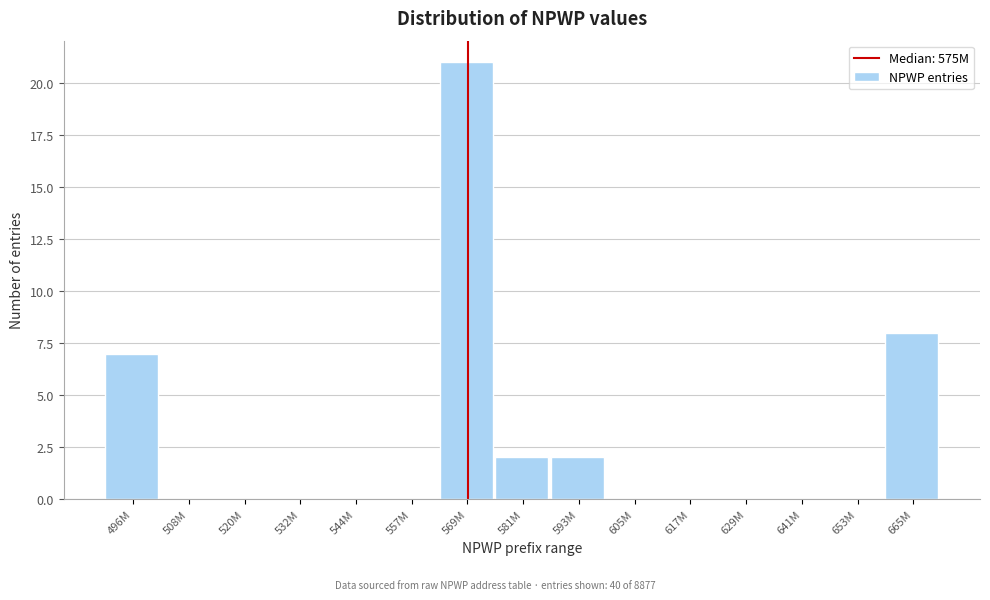

Reading left to right, what are all the values shown in this chart?

496M=7	508M=0	520M=0	532M=0	544M=0	557M=0	569M=21	581M=2	593M=2	605M=0	617M=0	629M=0	641M=0	653M=0	665M=8